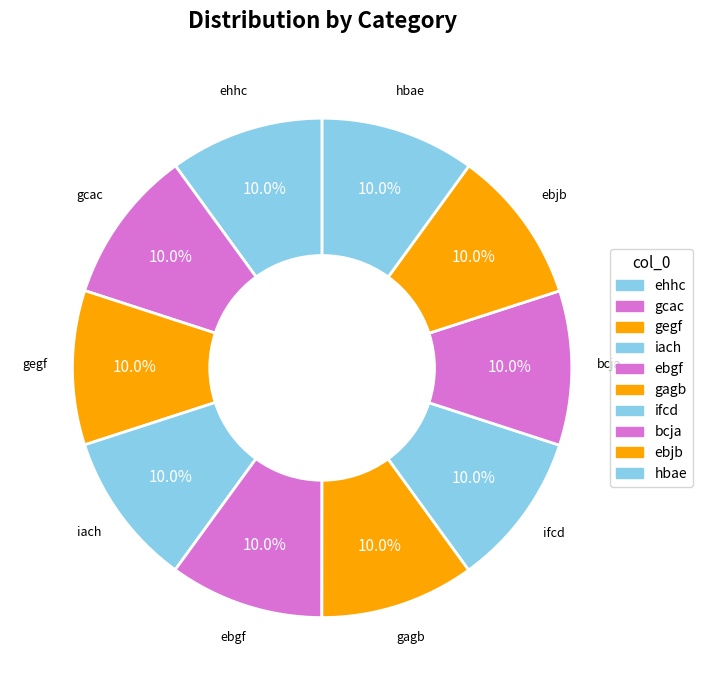

How many segments does this pie chart have?

10